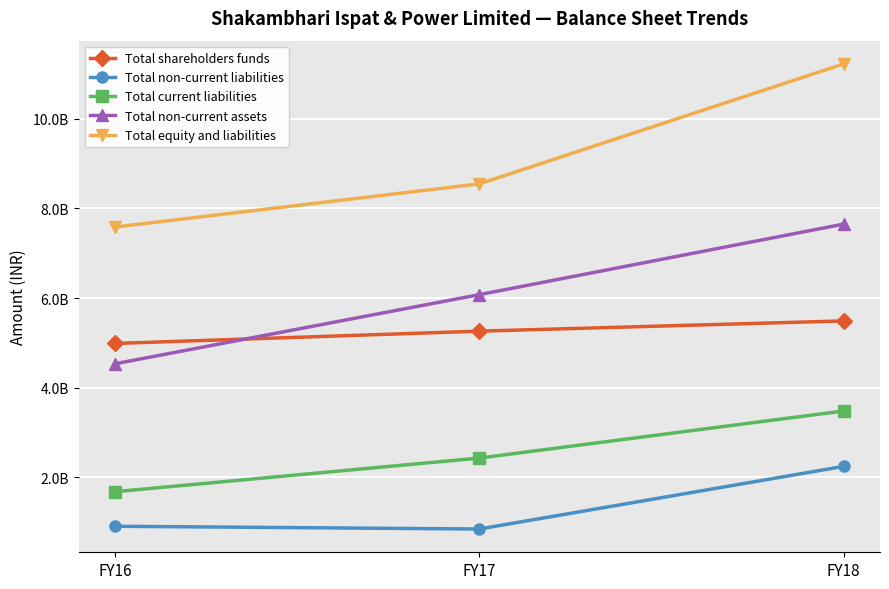

Does the chart have visible grid lines?

Yes